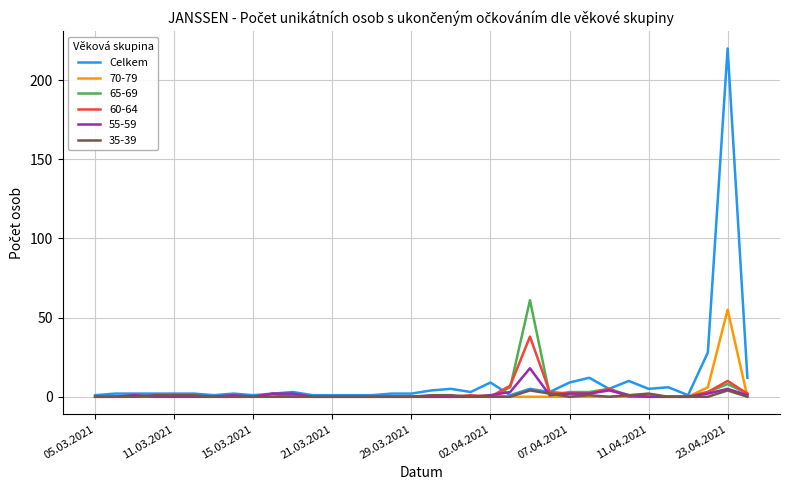

What is the maximum value shown in the chart?

220